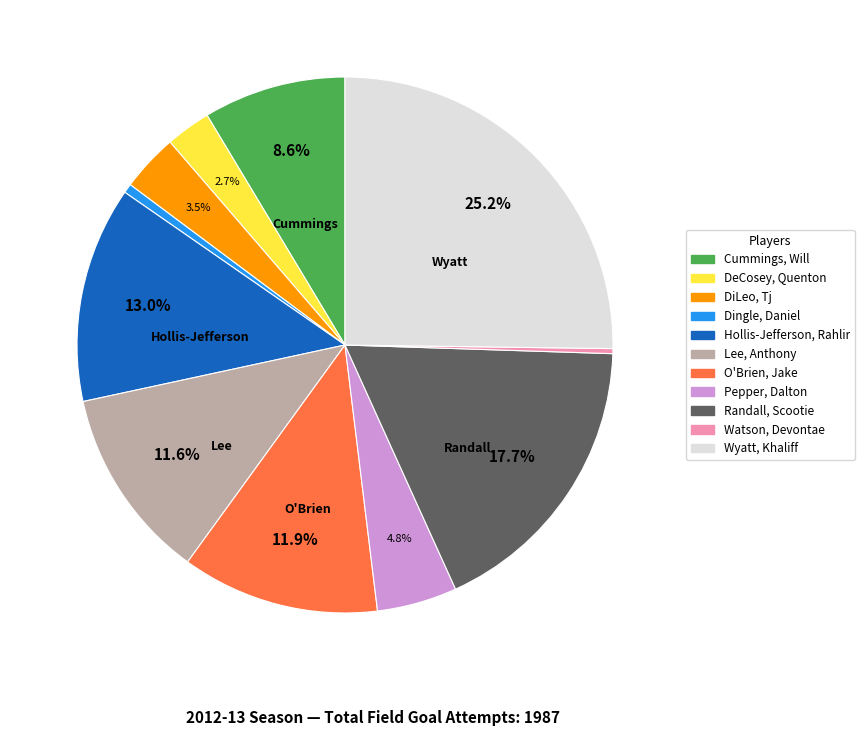

Rank the categories by value from highest to lowest.

Wyatt, Khaliff, Randall, Scootie, Hollis-Jefferson, Rahlir, O'Brien, Jake, Lee, Anthony, Cummings, Will, Pepper, Dalton, DiLeo, Tj, DeCosey, Quenton, Dingle, Daniel, Watson, Devontae